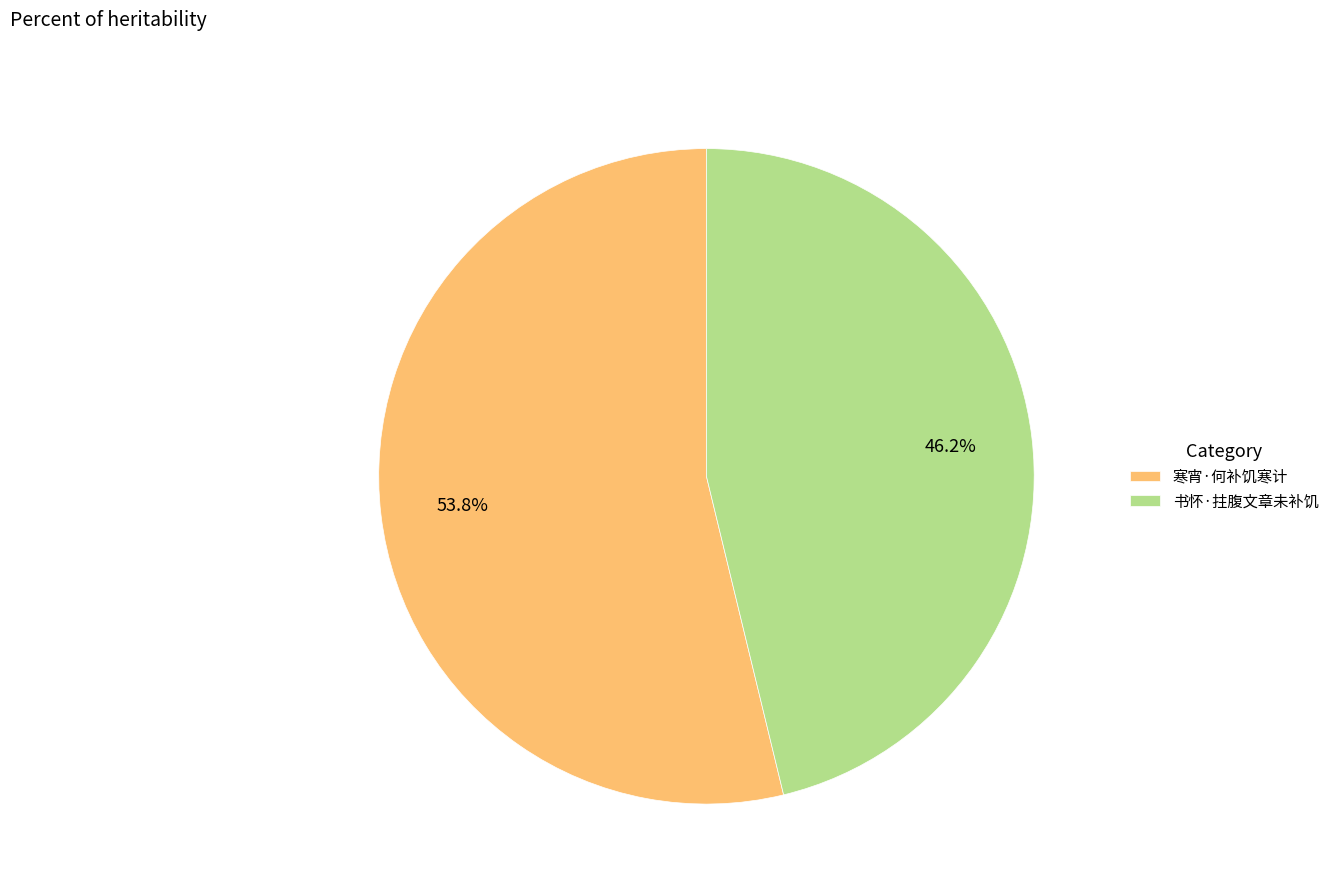

Approximately how many times larger is the value at 寒宵·何补饥寒计 compared to 书怀·拄腹文章未补饥?

1.2